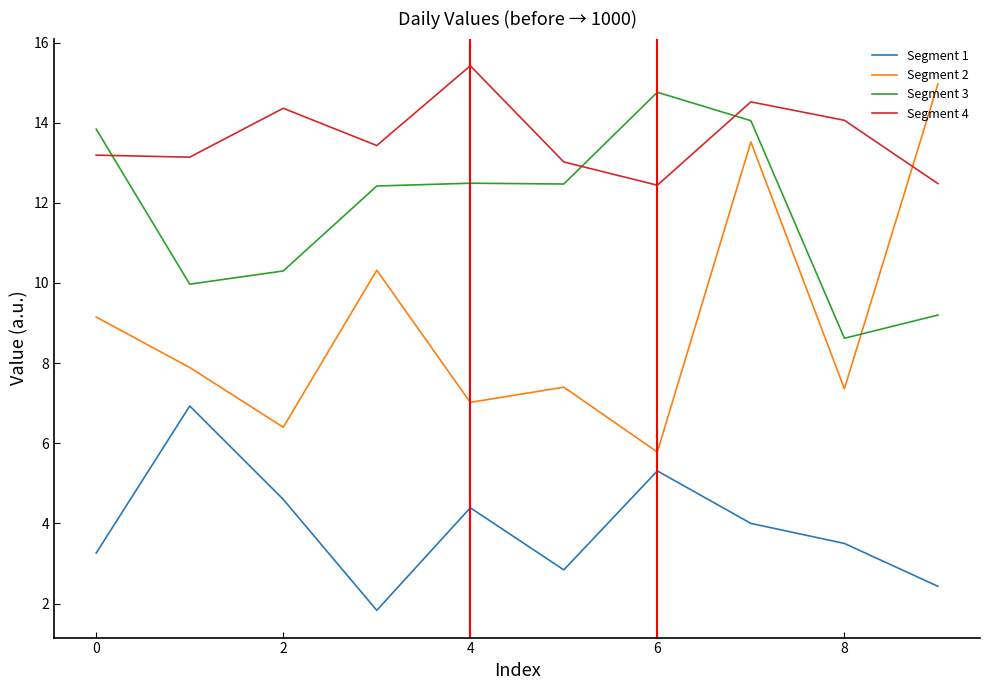

True or false: Segment 3 has more than 2 points higher than both neighbors.

False